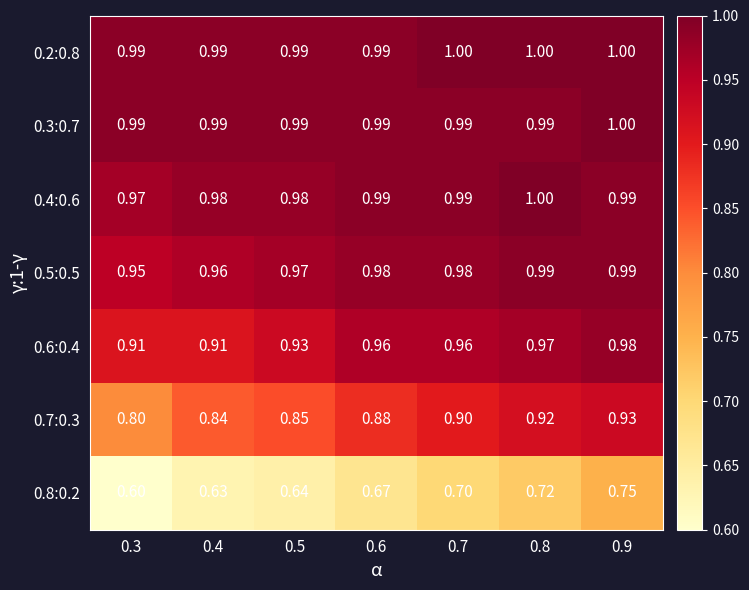

Is the value of 0.7:0.3 at 0.8 greater than the value of 0.3:0.7 at 0.9?

No